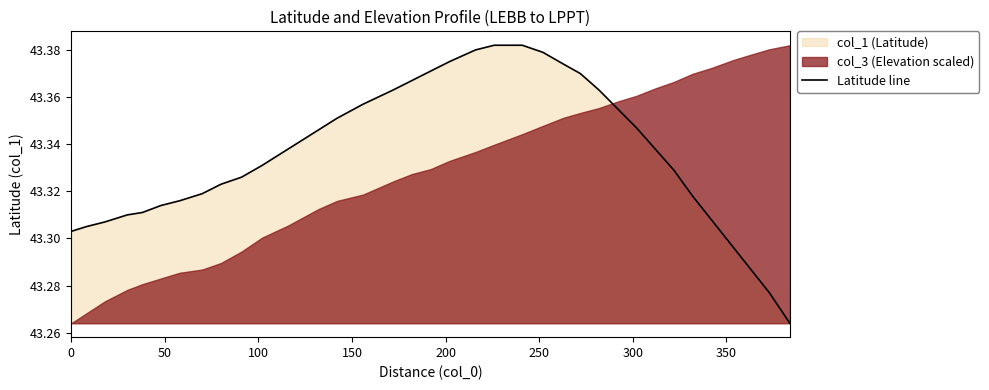

Reading left to right, extract all data points from this chart.

43.3	43.3	43.3	43.3	43.3	43.3	43.3	43.3	43.3	43.3	43.3	43.3	43.3	43.4	43.4	43.4	43.4	43.4	43.4	43.4	43.4	43.4	43.4	43.4	43.4	43.4	43.4	43.3	43.3	43.3	43.3	43.3	43.3	43.3	43.3	43.3